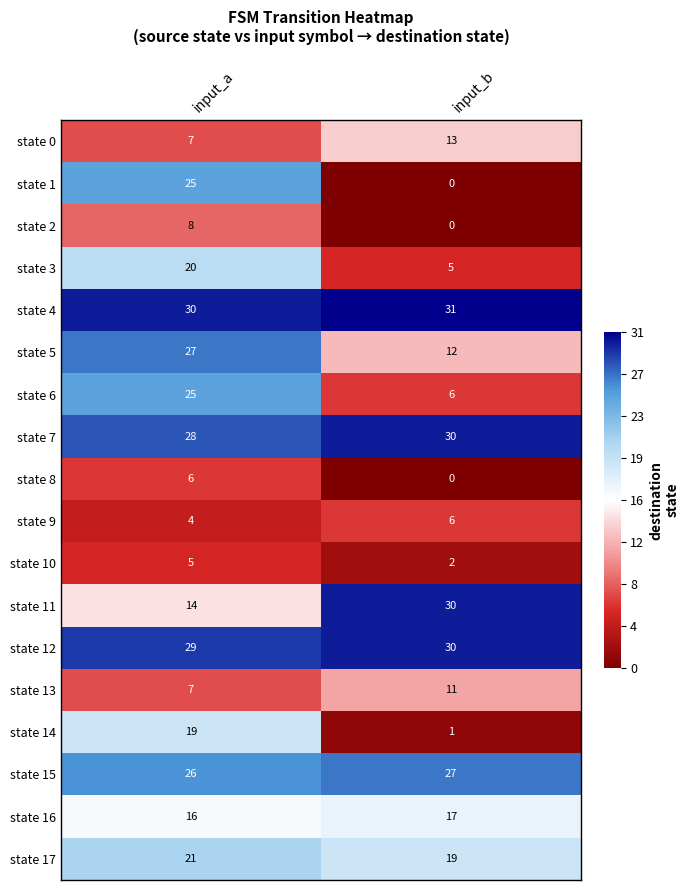

Is it true that state 15 equals 26 at input_a?

True